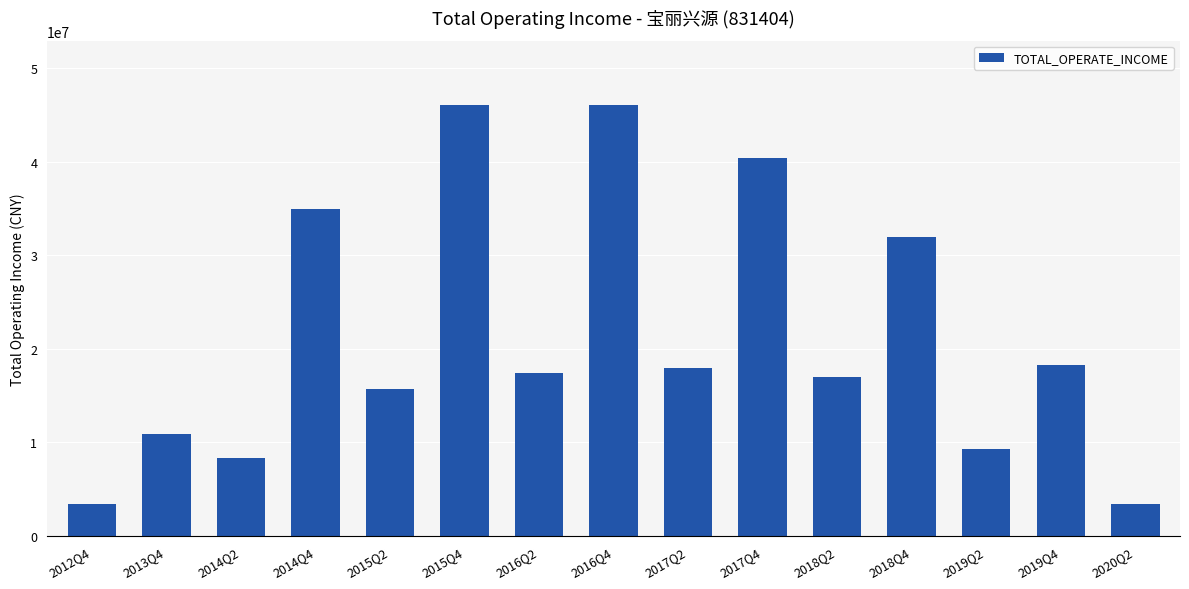

What is the difference between the second highest and second lowest values?

42579245.2